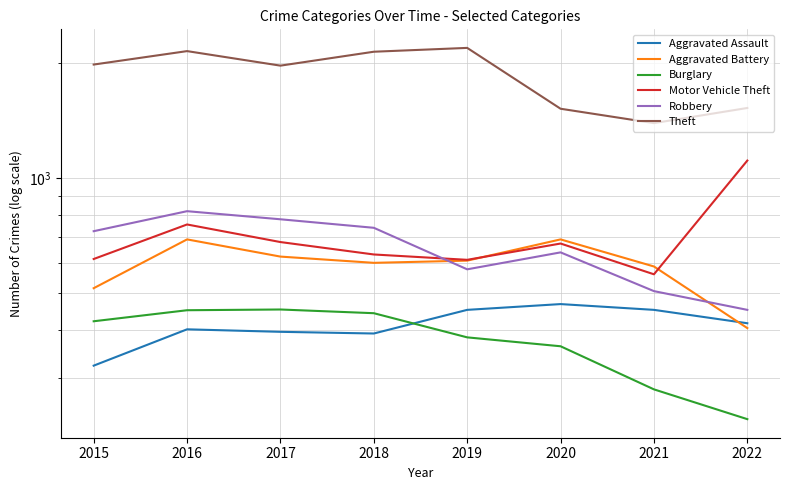

What is the value of the Aggravated Assault point at the 4th from the left?

392